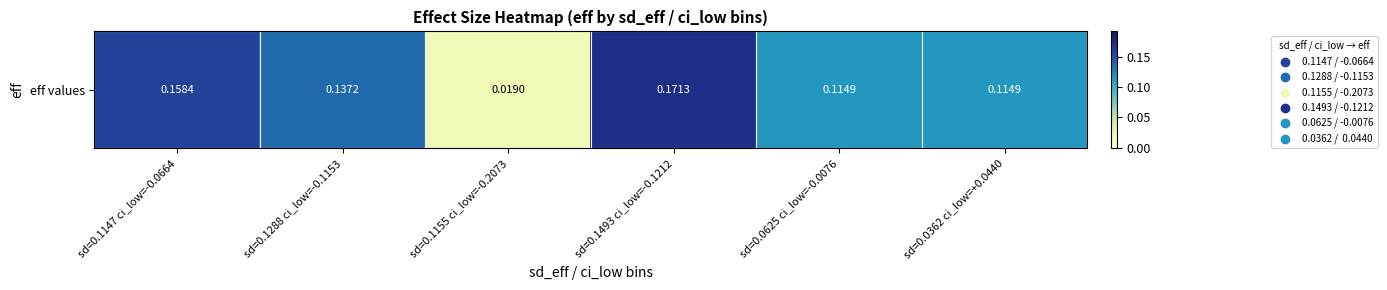

Rank the categories by value from highest to lowest.

sd=0.1493 ci_low=-0.1212, sd=0.1147 ci_low=-0.0664, sd=0.1288 ci_low=-0.1153, sd=0.0625 ci_low=-0.0076, sd=0.0362 ci_low=+0.0440, sd=0.1155 ci_low=-0.2073